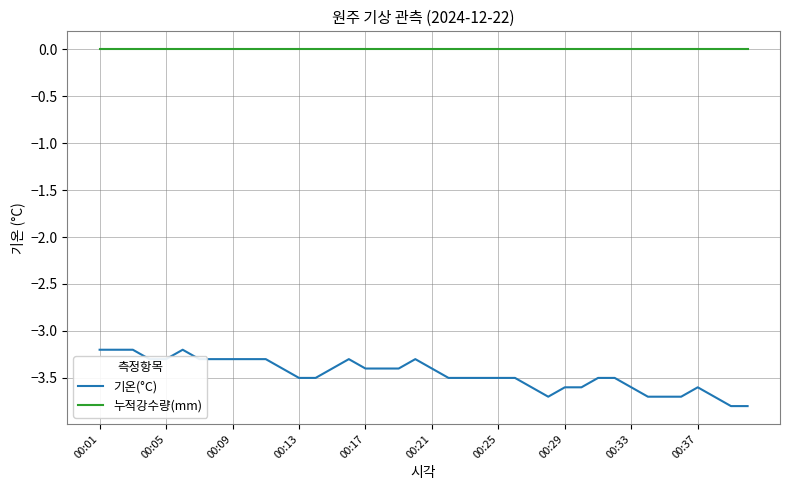

What is the minimum value for 기온(°C)?

-3.8